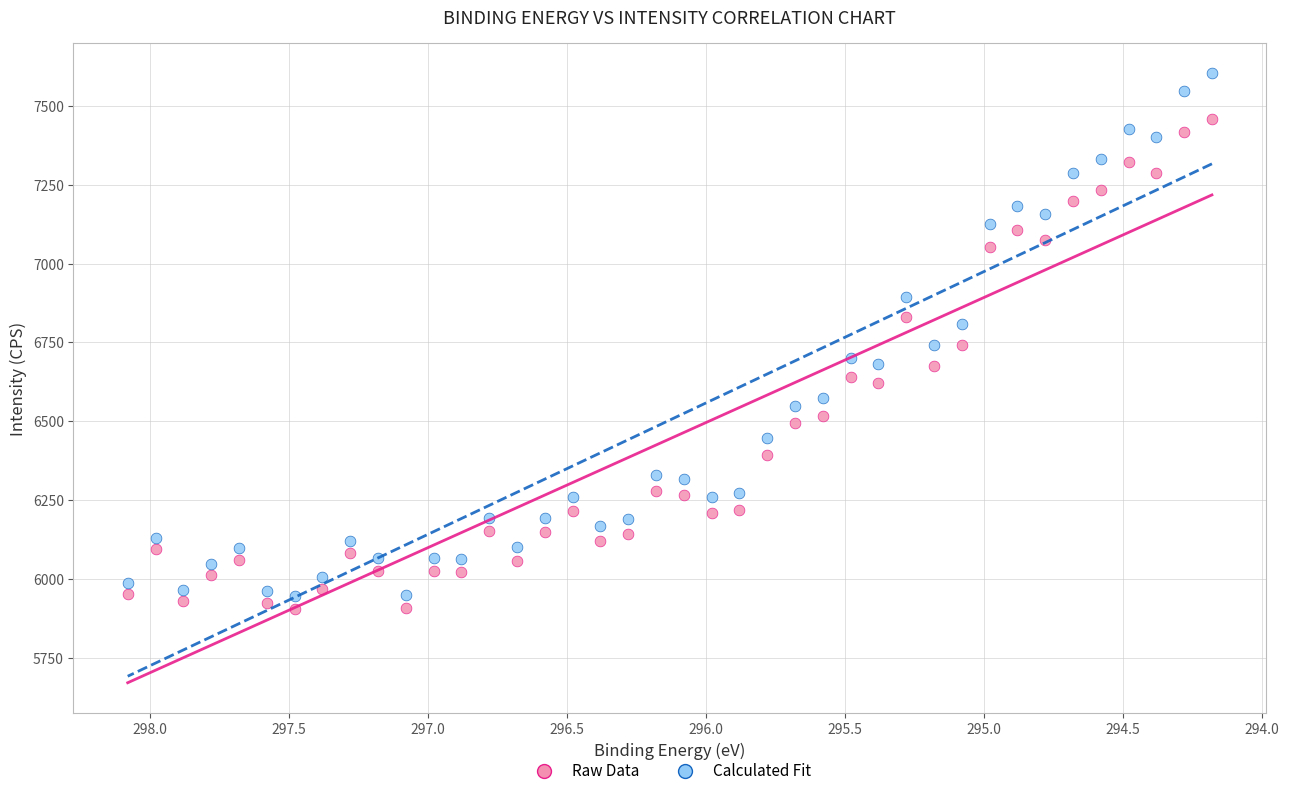

Across all data points, what is the range of Y values (max minus min)?

1697.6